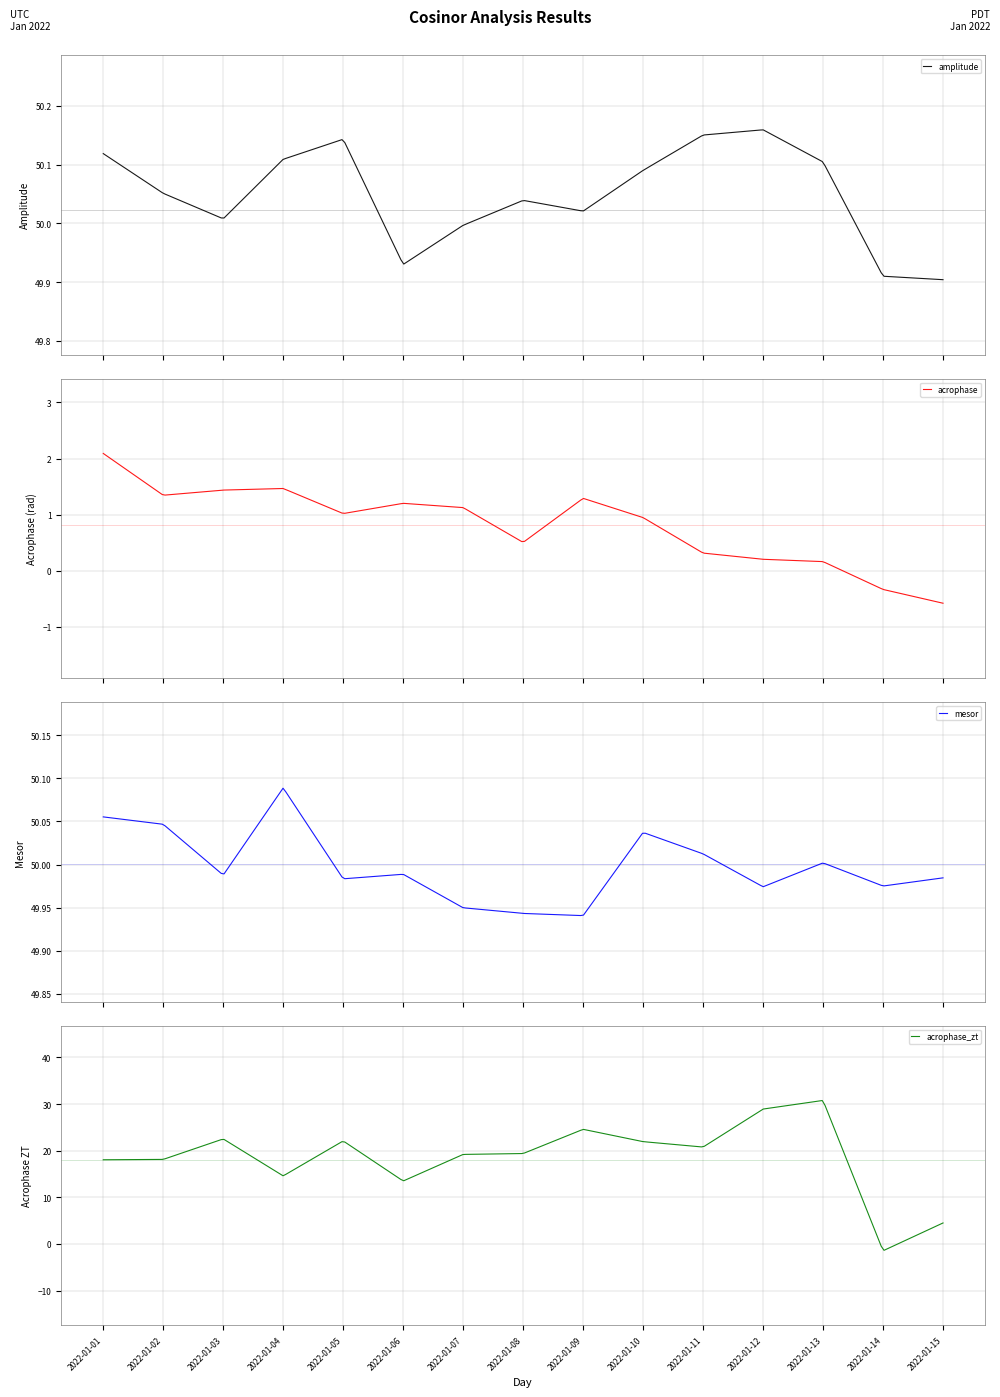

Which series changed the most between 2022-01-04 and 2022-01-07?

acrophase_zt